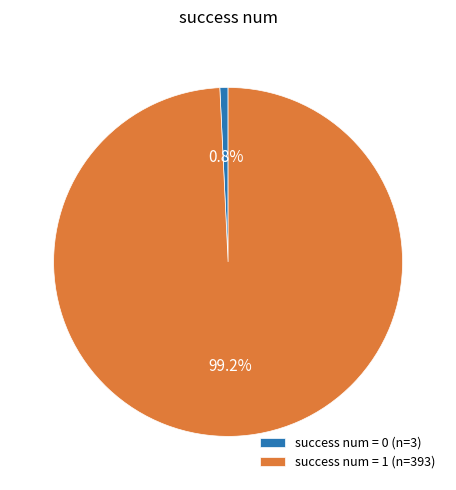

Which category accounts for the majority?

success num = 1 (n=393)